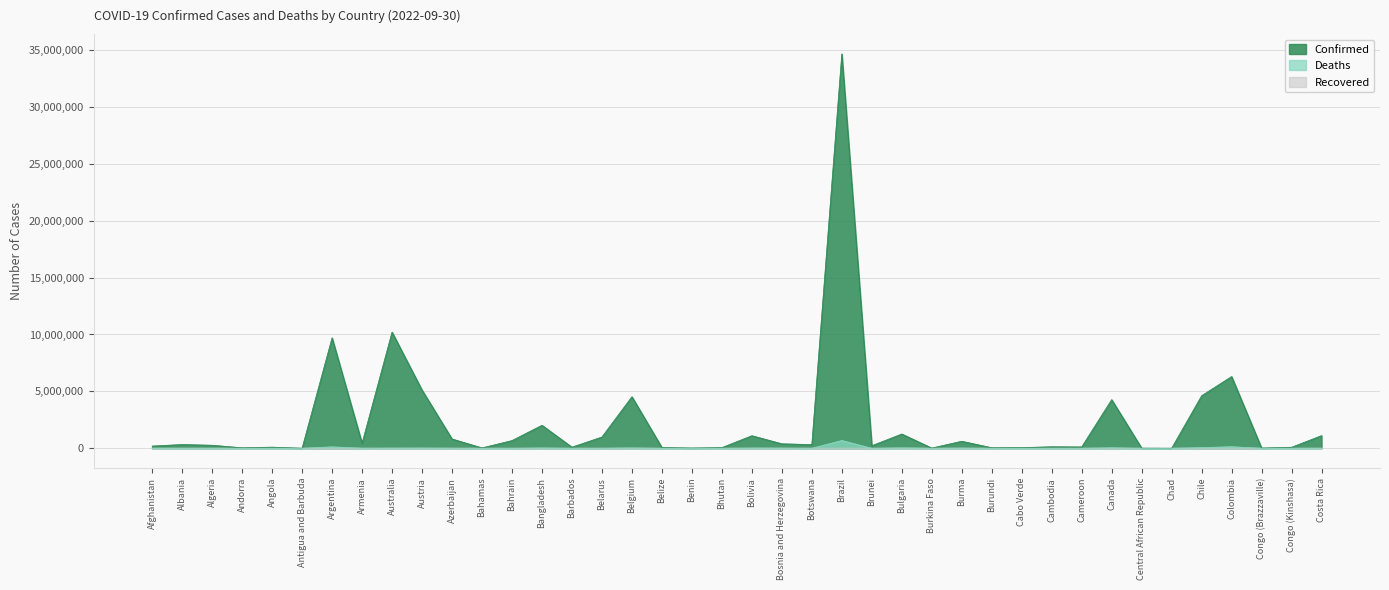

List the labels in order of Confirmed value, smallest first.

Chad, Antigua and Barbuda, Central African Republic, Burkina Faso, Congo (Brazzaville), Benin, Bahamas, Andorra, Burundi, Bhutan, Cabo Verde, Belize, Congo (Kinshasa), Barbados, Angola, Cameroon, Cambodia, Afghanistan, Brunei, Algeria, Botswana, Albania, Bosnia and Herzegovina, Armenia, Burma, Bahrain, Azerbaijan, Belarus, Bolivia, Costa Rica, Bulgaria, Bangladesh, Canada, Belgium, Chile, Austria, Colombia, Argentina, Australia, Brazil